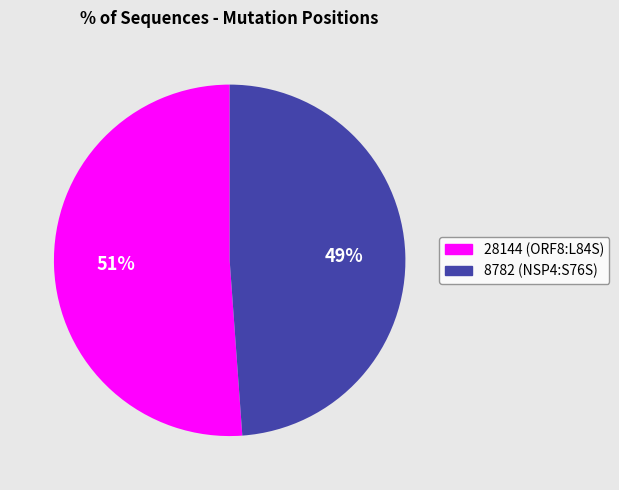

To the nearest percent, what is the combined percentage of 28144 (ORF8:L84S) and 8782 (NSP4:S76S)?

100%